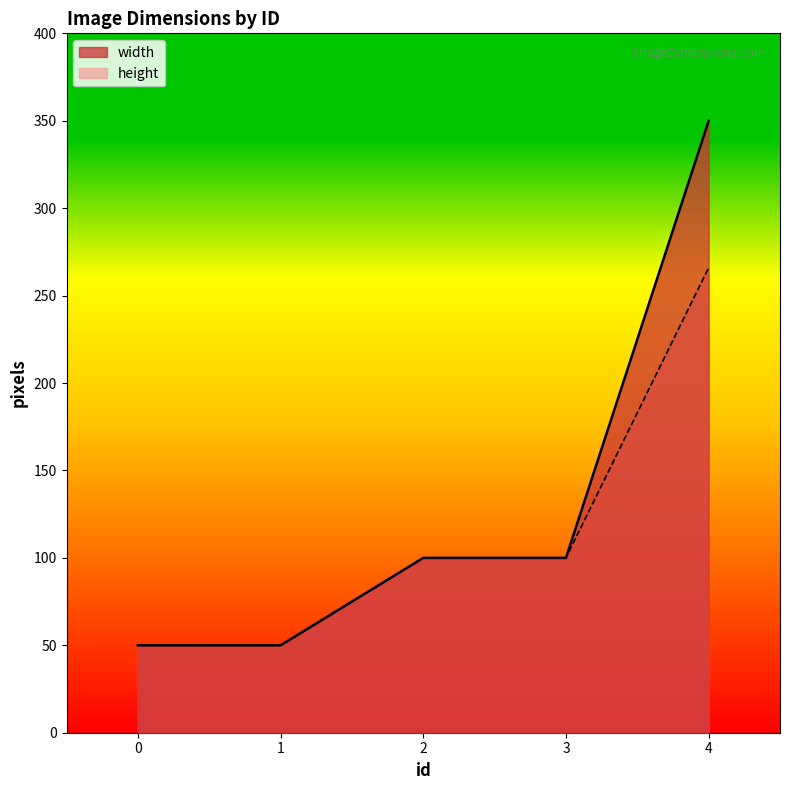

Reading left to right, list all the values displayed in this chart.

width: 0=50	1=50	2=100	3=100	4=350
height: 0=50	1=50	2=100	3=100	4=266